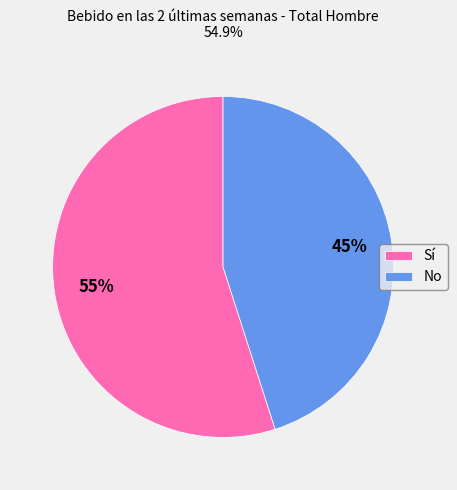

Does any single category account for the majority?

Yes